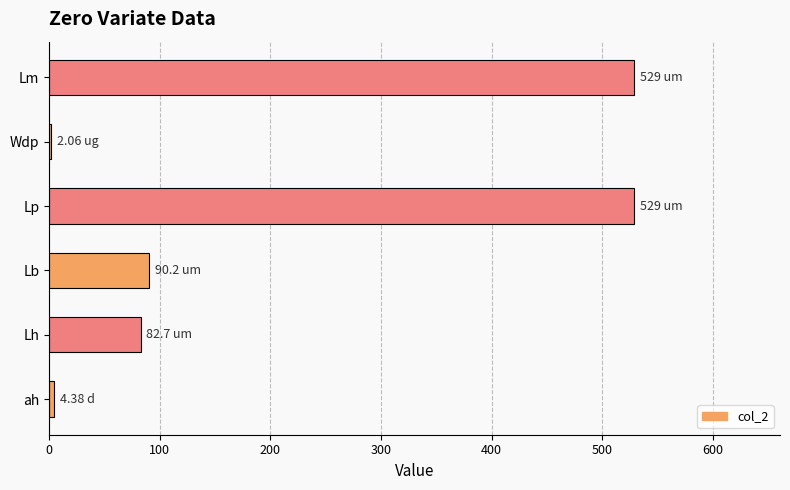

Between Lp and Lh, which is larger?

Lp